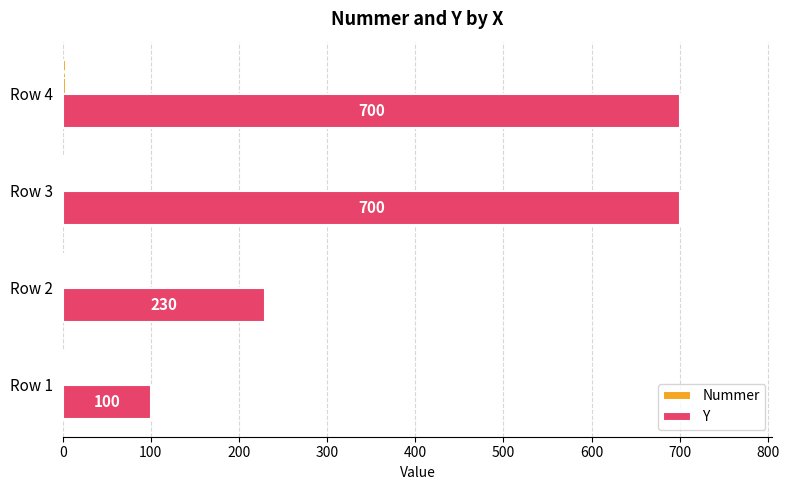

Count the number of data series in this chart.

2